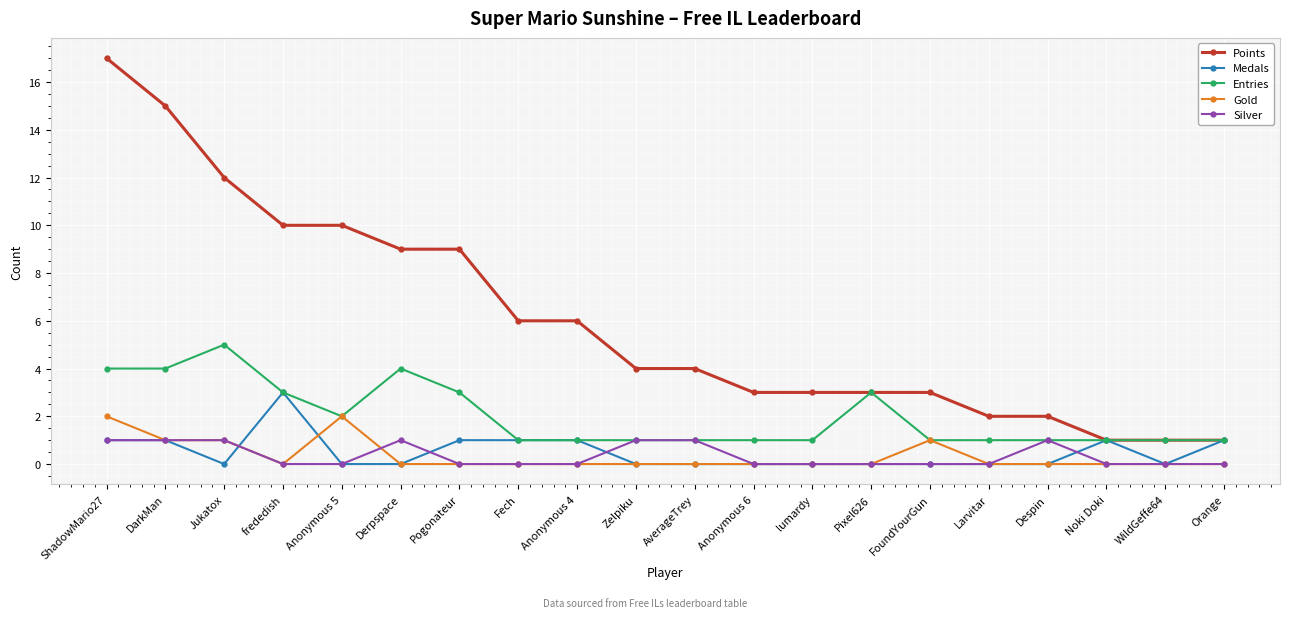

What is the difference between the second highest and minimum values in the Entries series?

3